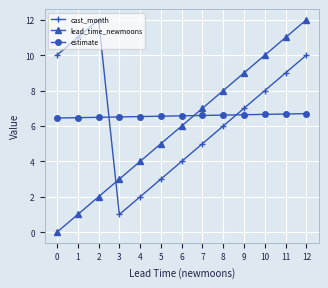

True or false: lead_time_newmoons has more than 0 points higher than both neighbors.

False